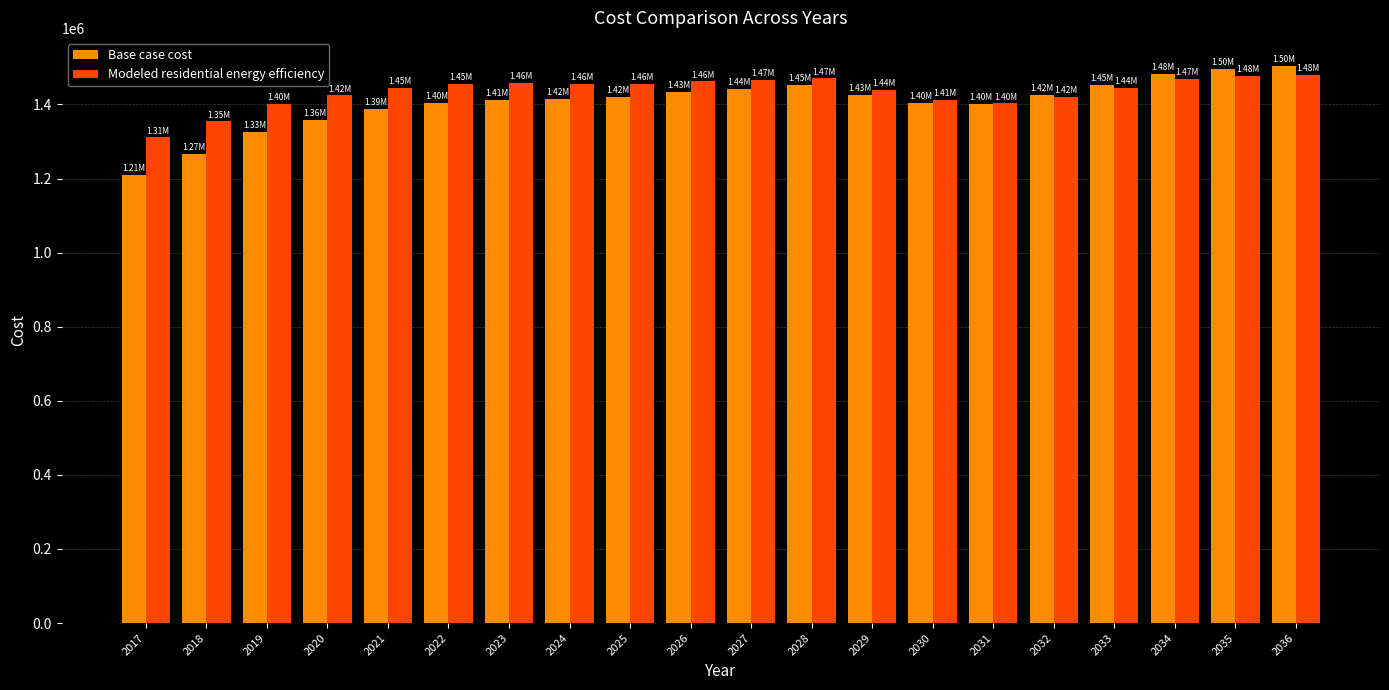

What is the total value across all series at 2033?

2897432.9